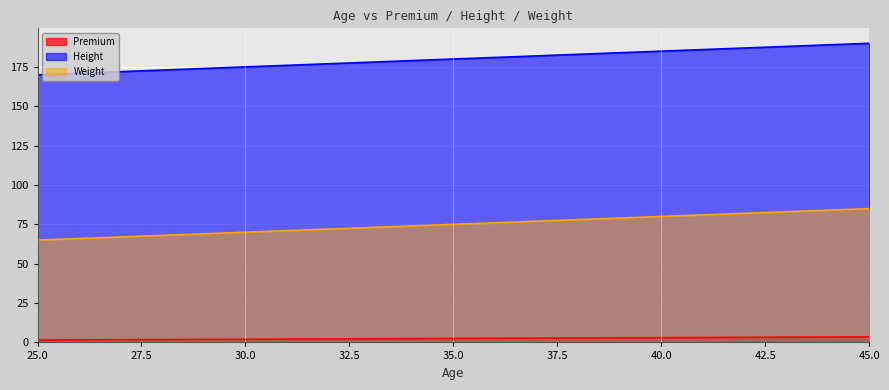

Count the Weight values in the range 70 to 80.

3